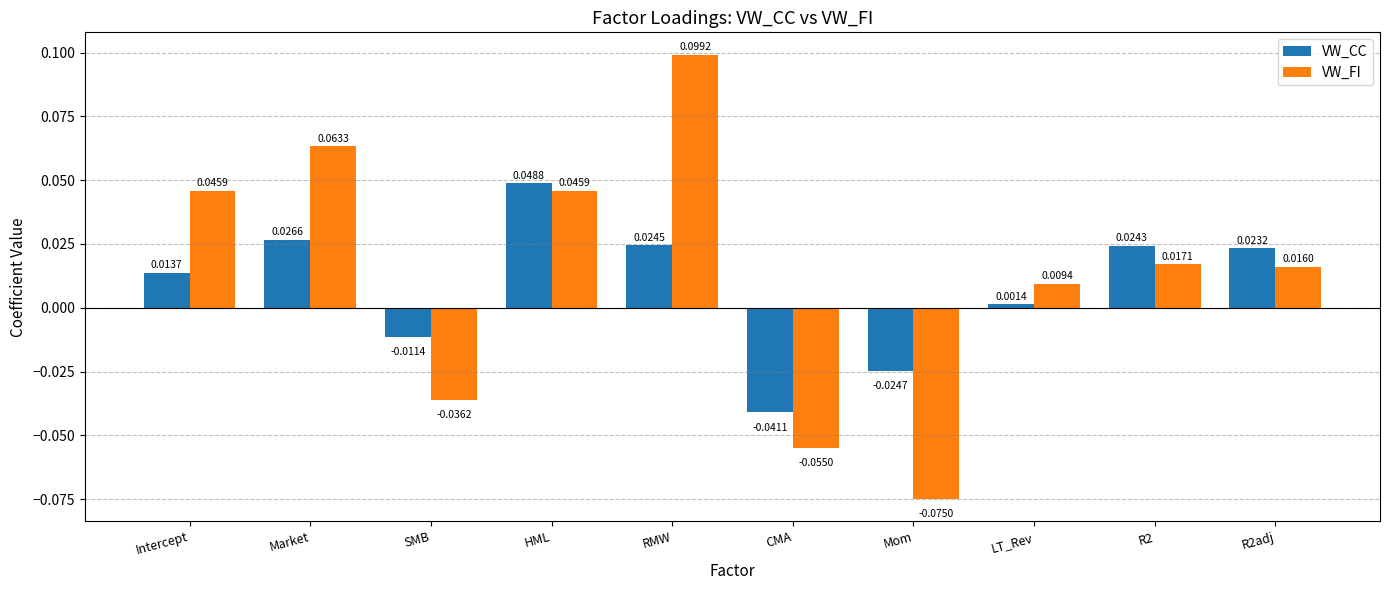

Rank the series by their maximum value, from highest to lowest.

VW_FI, VW_CC